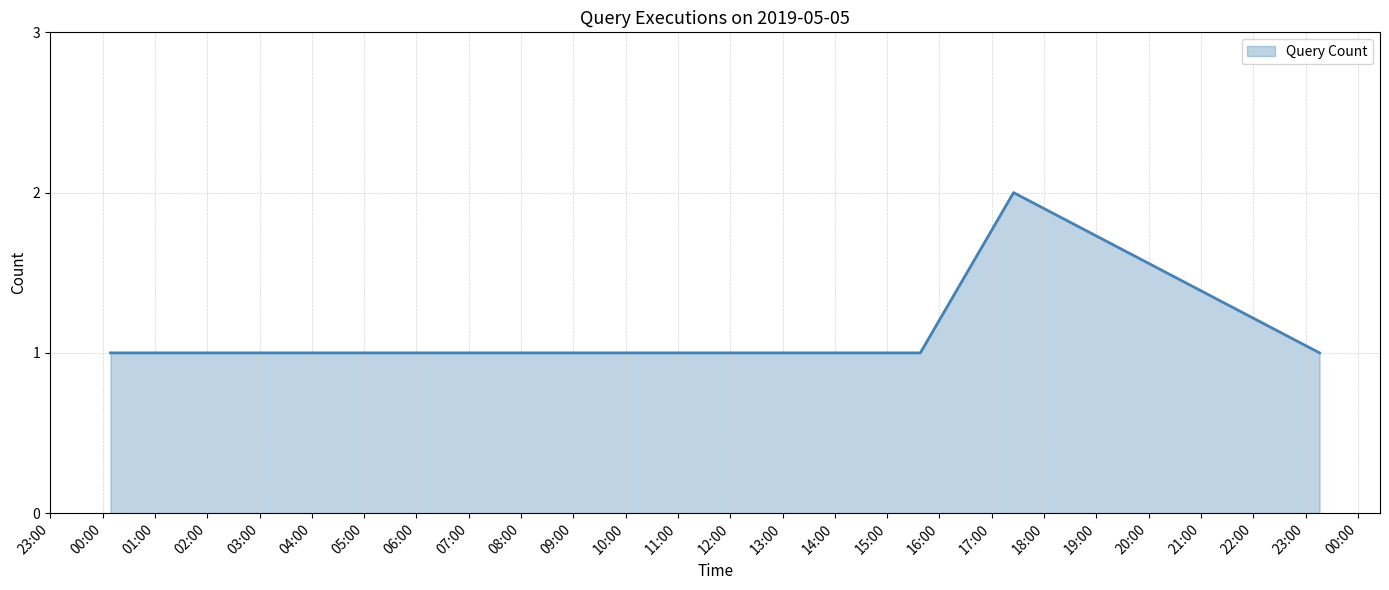

How many lines are shown in the chart?

1